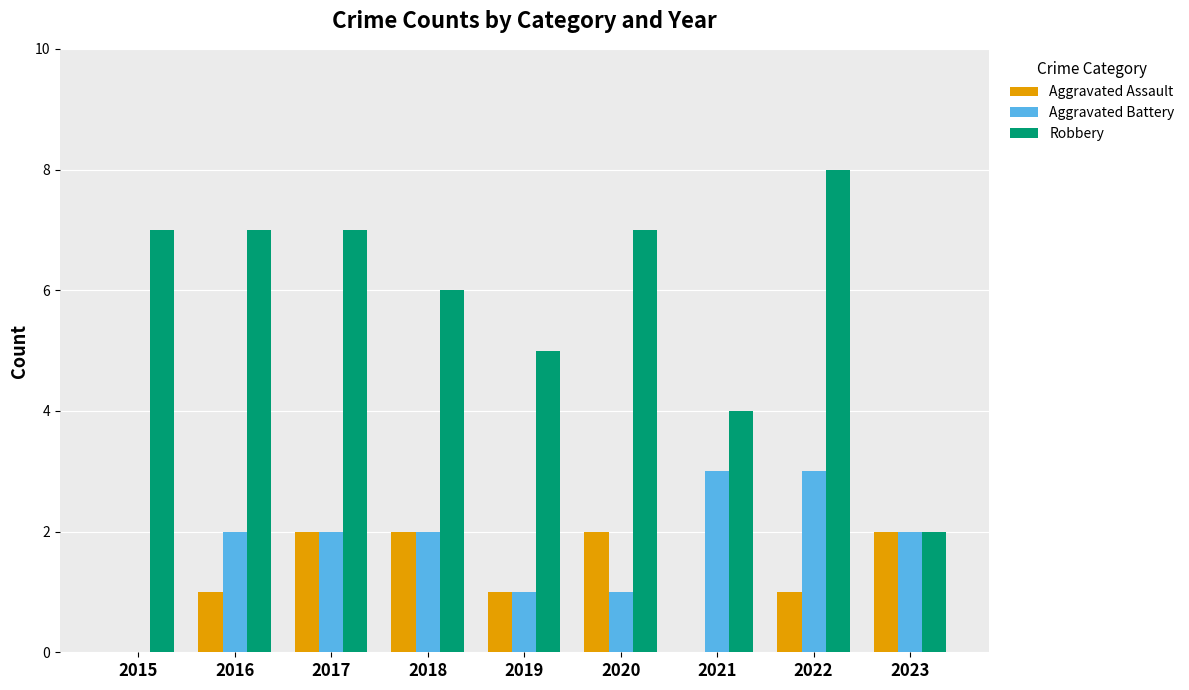

What is the total value across all series at 2018?

10